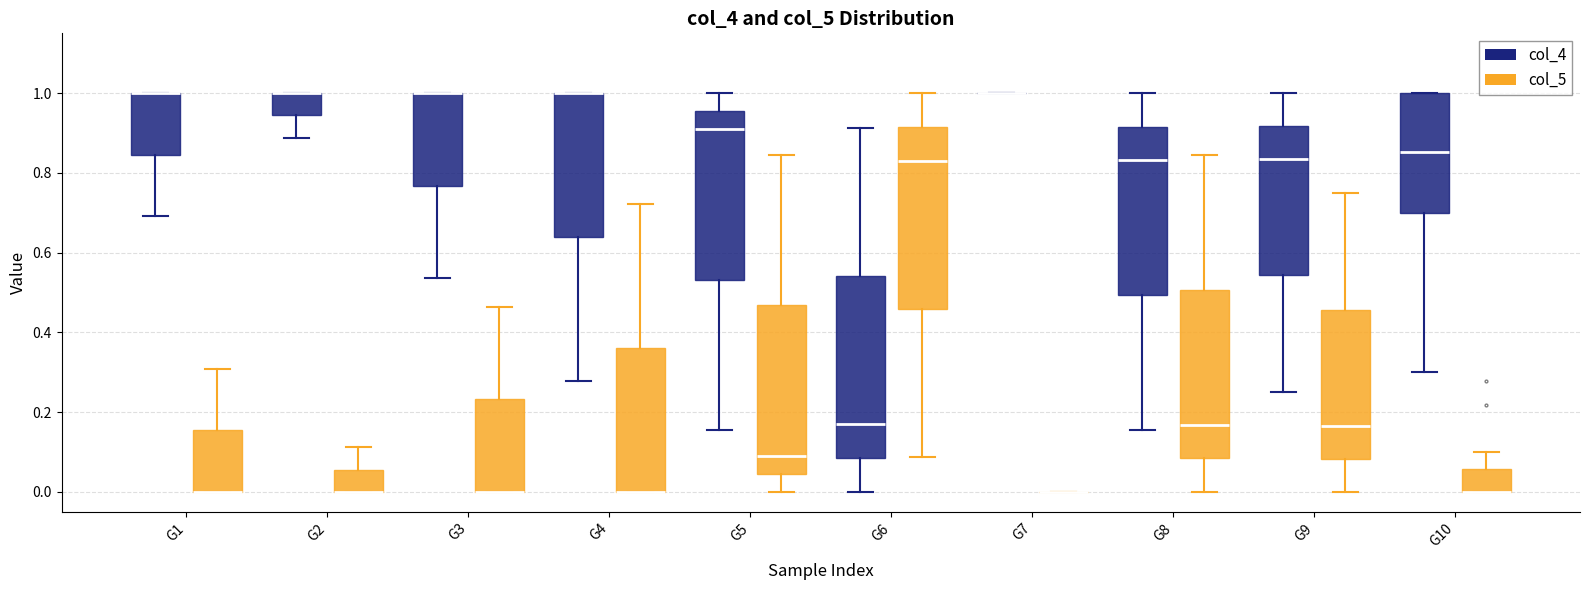

Reading left to right, read every box against the y-axis: the position of its median line, the range the box covers, and the ends of its whiskers. The values are not printed on the chart, so give them approximately, as read against the axis.

G1 (col_4): median 1.00 (drawn on the box's upper edge), box 0.84 to 1.00, whiskers 0.70 to 1.00
G1 (col_5): median 0.00 (drawn on the box's lower edge), box 0.00 to 0.16, whiskers 0.00 to 0.30
G2 (col_4): median 1.00 (drawn on the box's upper edge), box 0.94 to 1.00, whiskers 0.88 to 1.00
G2 (col_5): median 0.00 (drawn on the box's lower edge), box 0.00 to 0.06, whiskers 0.00 to 0.12
G3 (col_4): median 1.00 (drawn on the box's upper edge), box 0.76 to 1.00, whiskers 0.54 to 1.00
G3 (col_5): median 0.00 (drawn on the box's lower edge), box 0.00 to 0.24, whiskers 0.00 to 0.46
G4 (col_4): median 1.00 (drawn on the box's upper edge), box 0.64 to 1.00, whiskers 0.28 to 1.00
G4 (col_5): median 0.00 (drawn on the box's lower edge), box 0.00 to 0.36, whiskers 0.00 to 0.72
G5 (col_4): median 0.92, box 0.54 to 0.96, whiskers 0.16 to 1.00
G5 (col_5): median 0.10, box 0.04 to 0.46, whiskers 0.00 to 0.84
G6 (col_4): median 0.18, box 0.08 to 0.54, whiskers 0.00 to 0.92
G6 (col_5): median 0.84, box 0.46 to 0.92, whiskers 0.08 to 1.00
G7 (col_4): box collapsed to a line at 1.00, whiskers 1.00 to 1.00
G7 (col_5): box collapsed to a line at 0.00, whiskers 0.00 to 0.00
G8 (col_4): median 0.84, box 0.50 to 0.92, whiskers 0.16 to 1.00
G8 (col_5): median 0.16, box 0.08 to 0.50, whiskers 0.00 to 0.84
G9 (col_4): median 0.84, box 0.54 to 0.92, whiskers 0.26 to 1.00
G9 (col_5): median 0.16, box 0.08 to 0.46, whiskers 0.00 to 0.76
G10 (col_4): median 0.86, box 0.70 to 1.00, whiskers 0.30 to 1.00
G10 (col_5): median 0.00 (drawn on the box's lower edge), box 0.00 to 0.06, whiskers 0.00 to 0.10